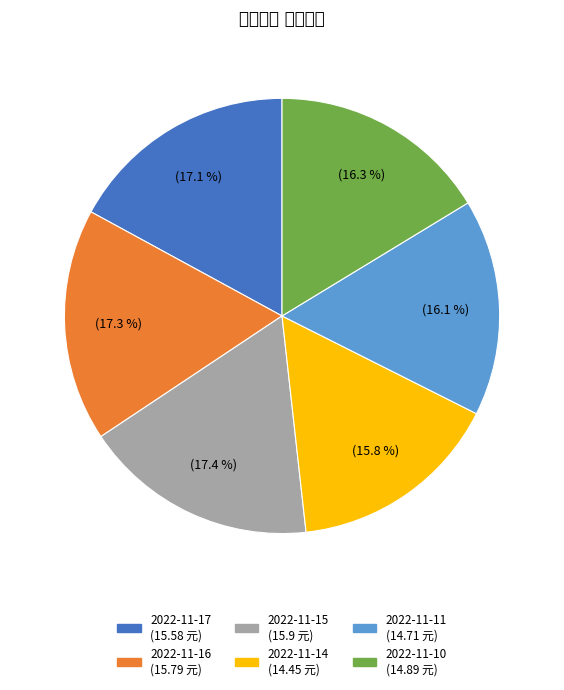

Is it true that 2022-11-17 is 3% of the pie?

False